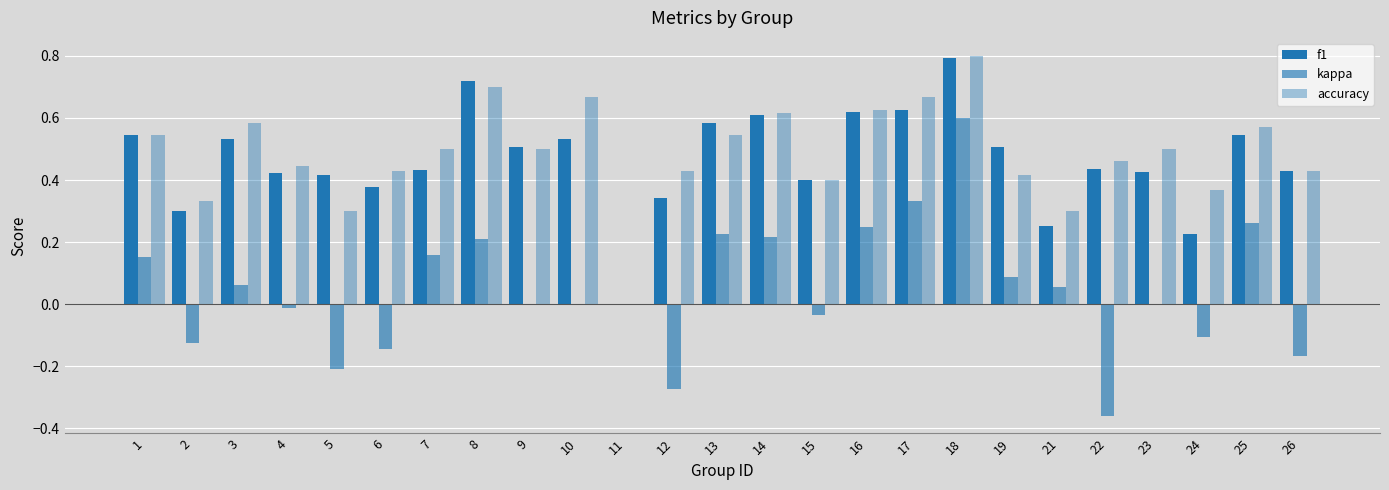

Are the bars grouped side by side (vs. stacked)?

Yes